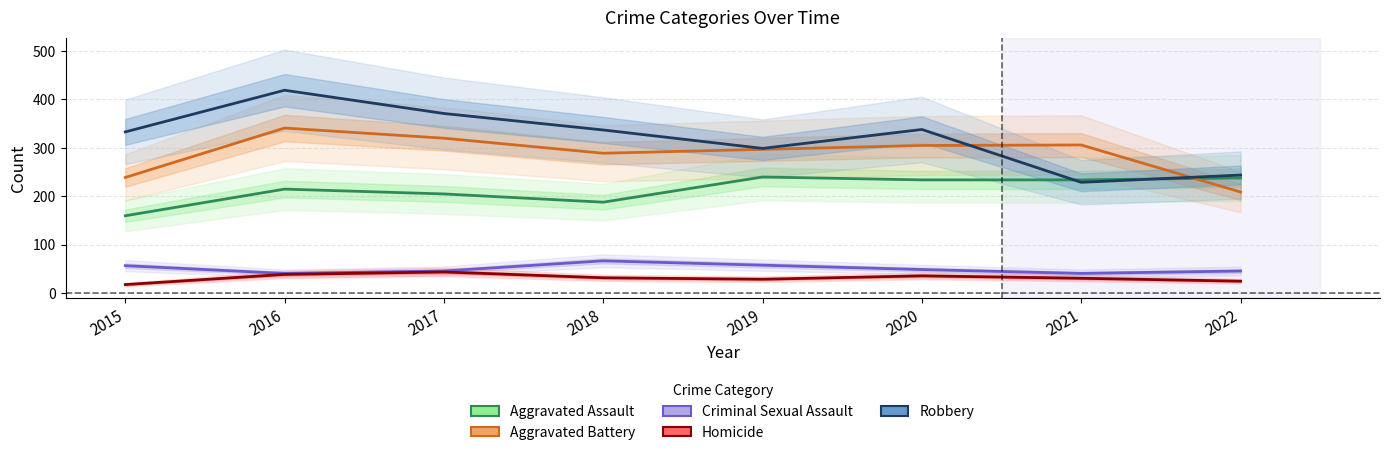

At which category is the sum across all series the highest?

2016